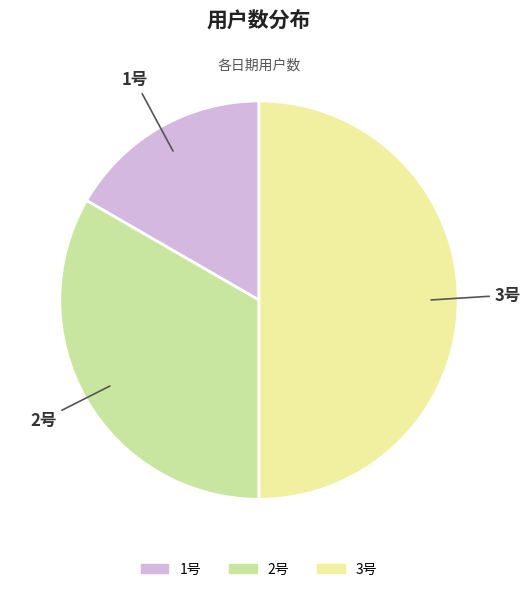

Combined, do 1号 and 3号 account for over 50%?

Yes